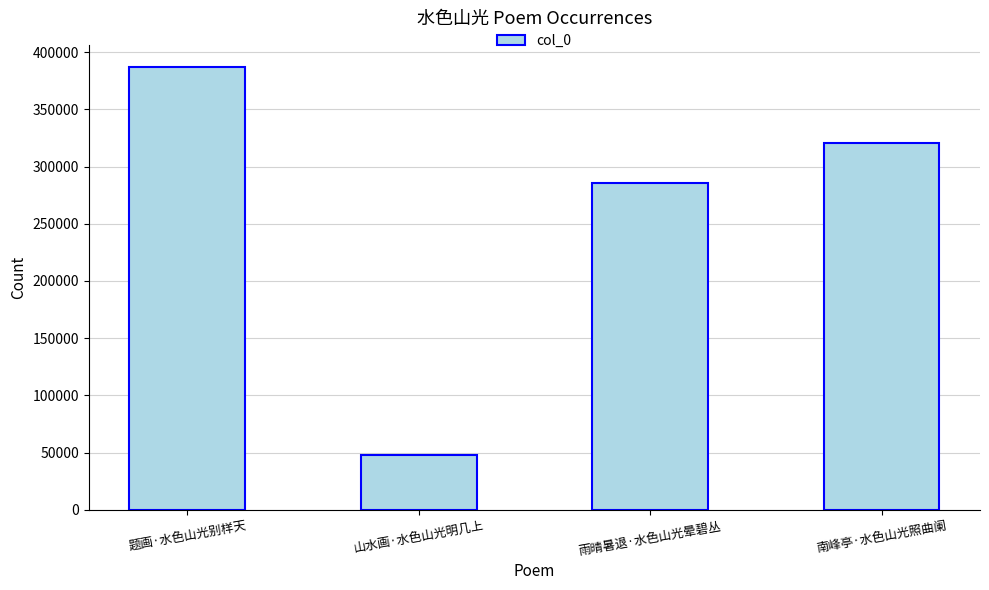

Rank the categories by value from lowest to highest.

山水画·水色山光明几上, 雨晴暑退·水色山光晕碧丛, 南峰亭·水色山光照曲阑, 题画·水色山光别样天